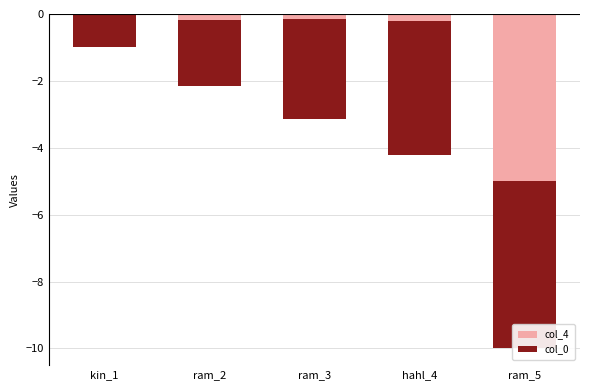

True or false: col_0 has a value of -2.0 at ram_2.

True